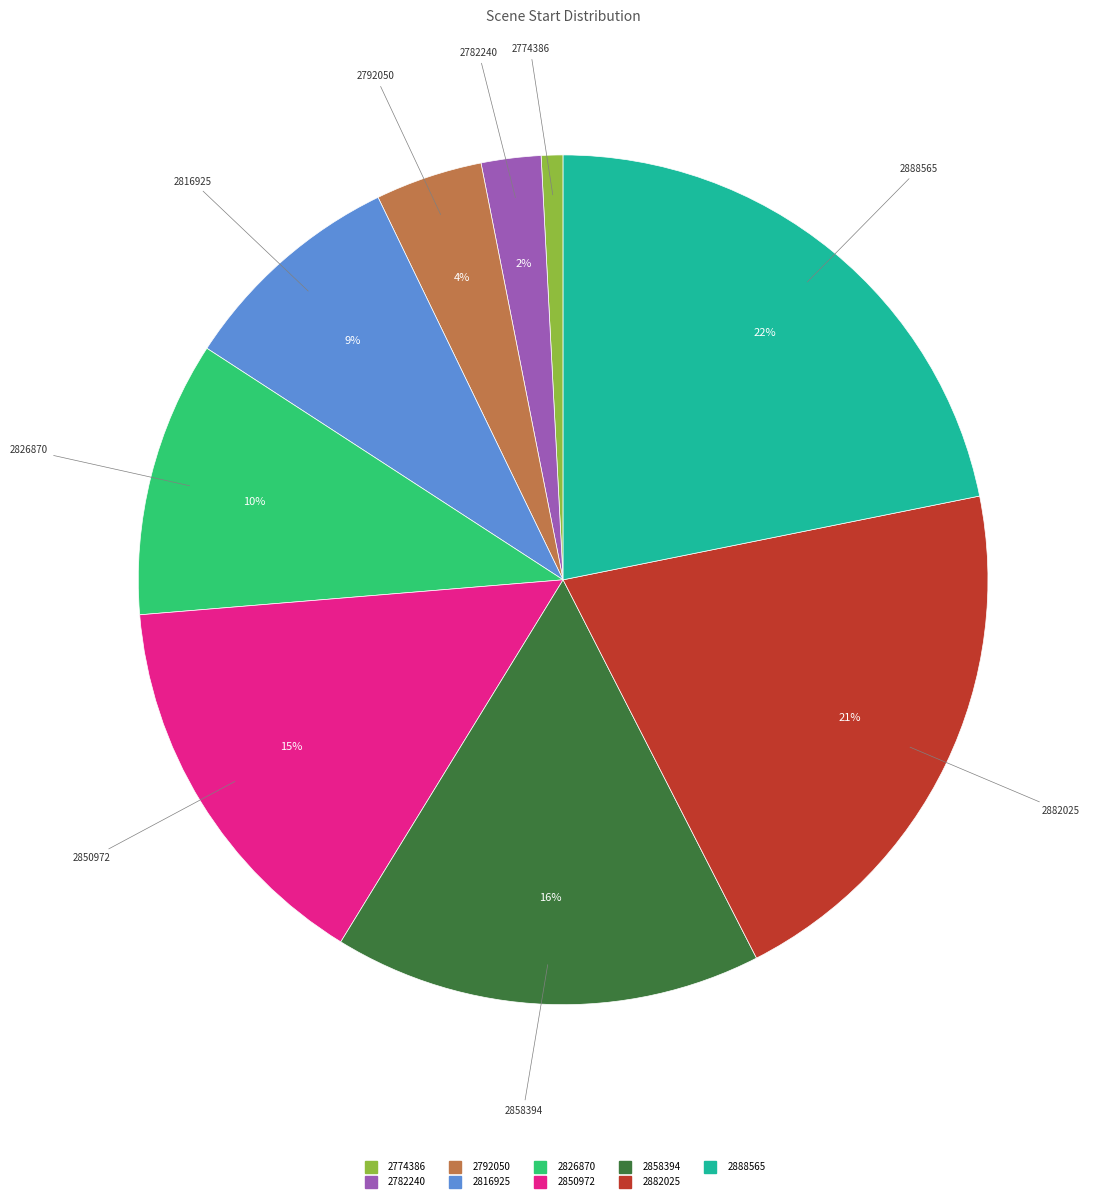

Count the number of slices in the pie.

9